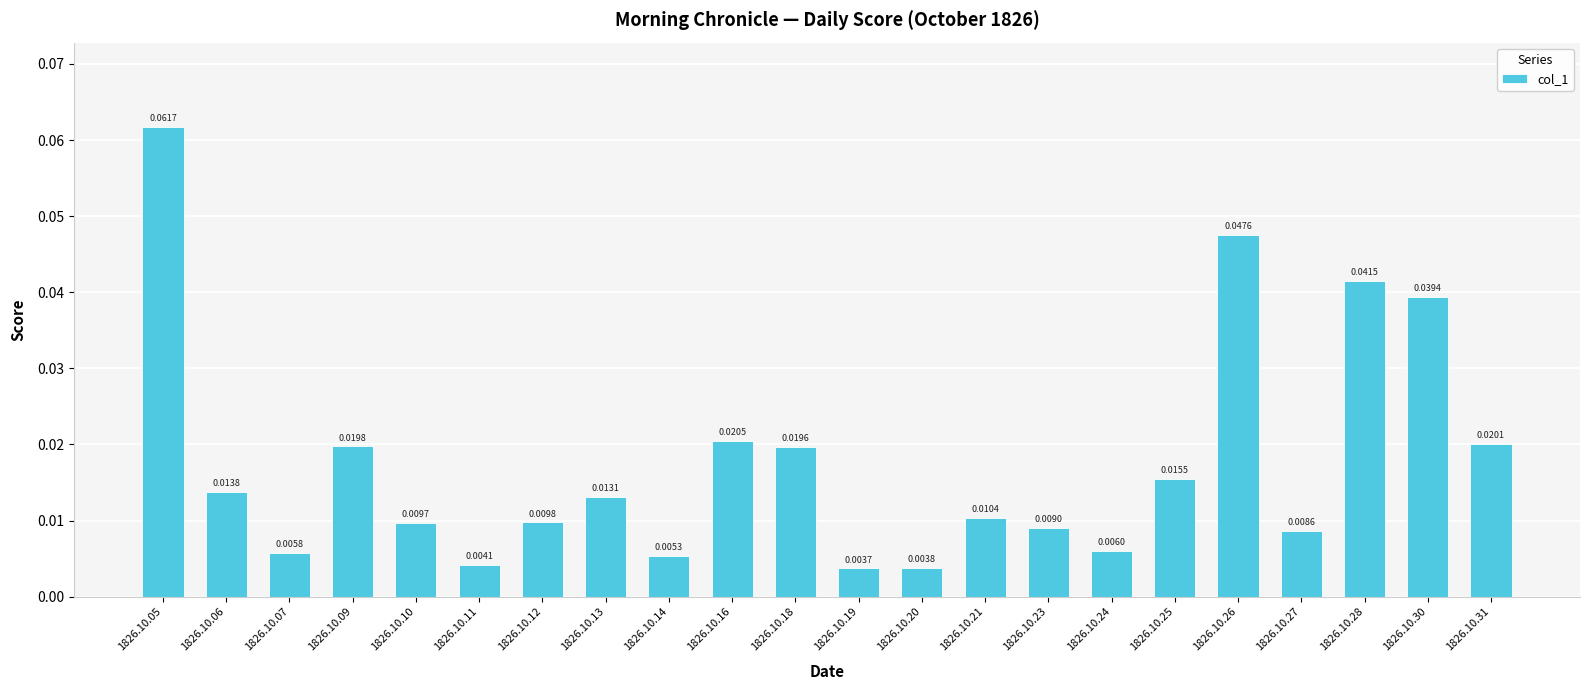

List the labels in order of value, largest first.

1826.10.05, 1826.10.26, 1826.10.28, 1826.10.30, 1826.10.16, 1826.10.31, 1826.10.09, 1826.10.18, 1826.10.25, 1826.10.06, 1826.10.13, 1826.10.21, 1826.10.12, 1826.10.10, 1826.10.23, 1826.10.27, 1826.10.24, 1826.10.07, 1826.10.14, 1826.10.11, 1826.10.20, 1826.10.19